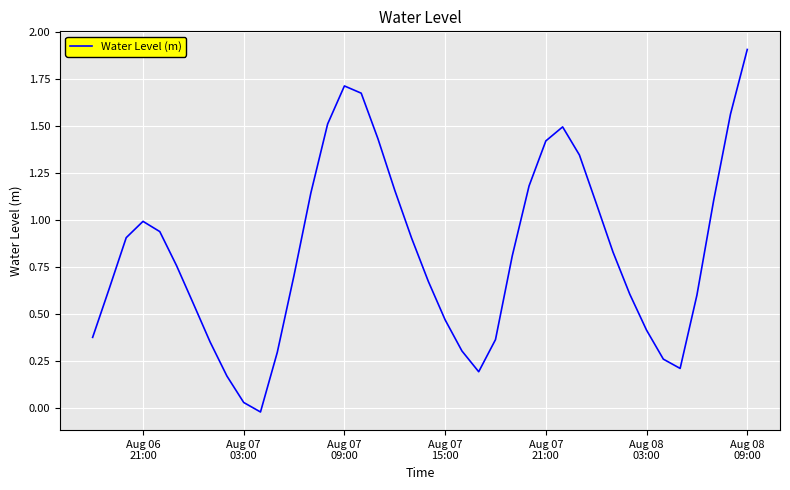

What is the greatest value displayed?

1.9